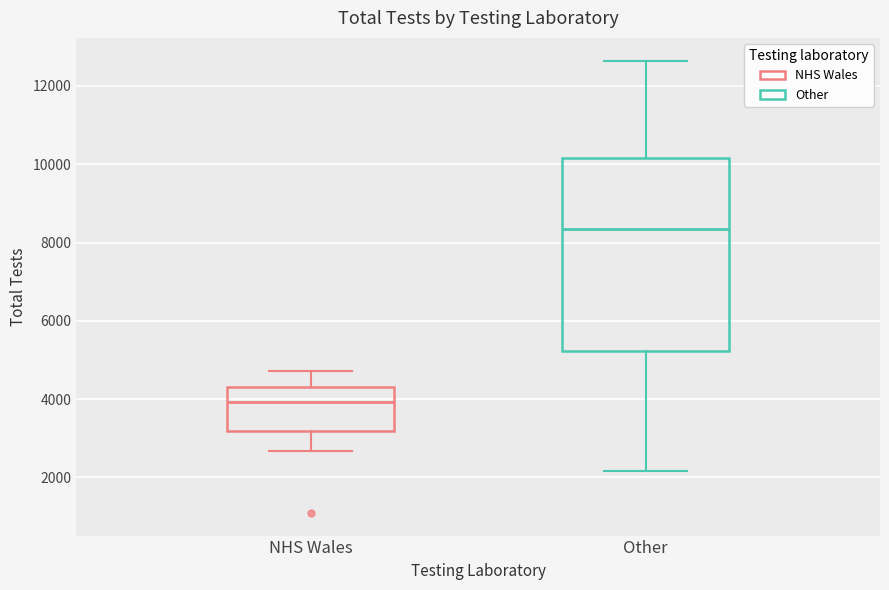

Where is the lower edge of the box for Other on the y-axis? The values are not printed on the chart, so give them approximately, as read against the axis.

5200